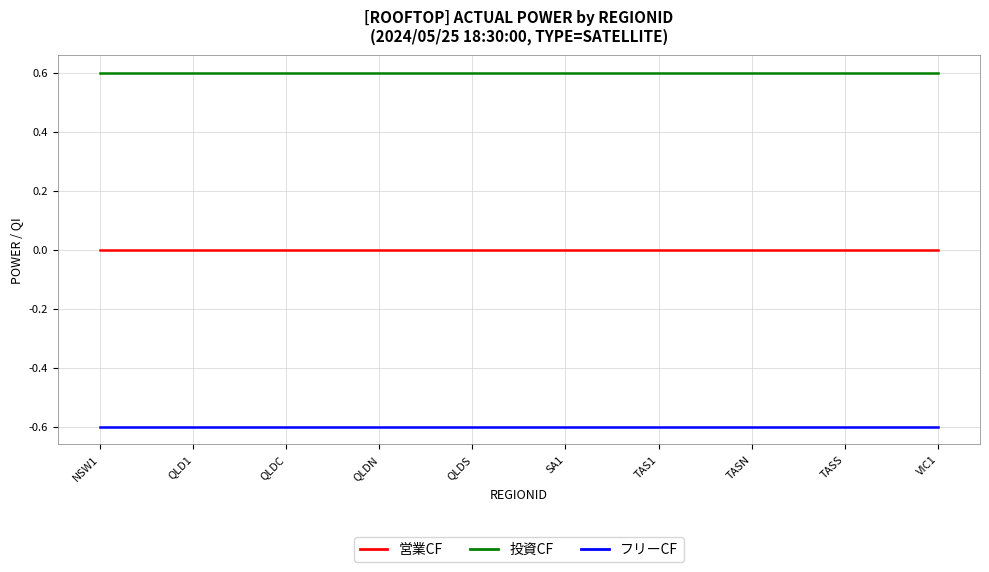

Read the フリーCF value at SA1.

-0.6